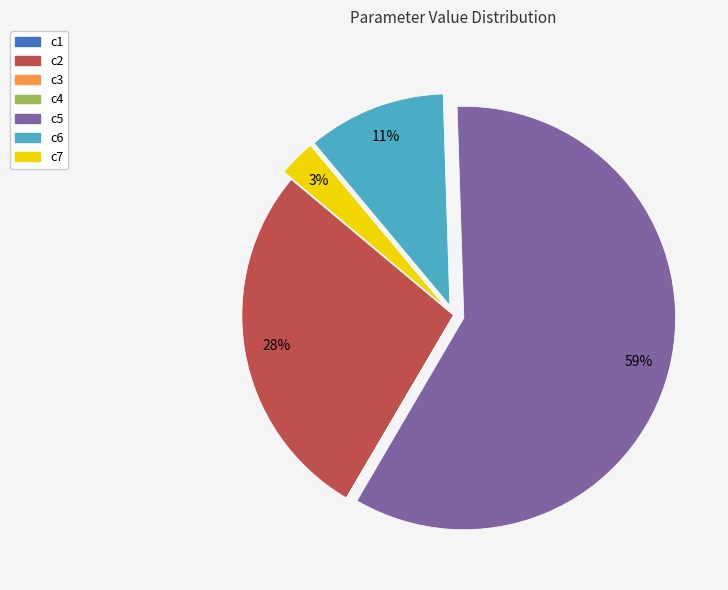

The c7 slice represents 3% of the pie. True or false?

True